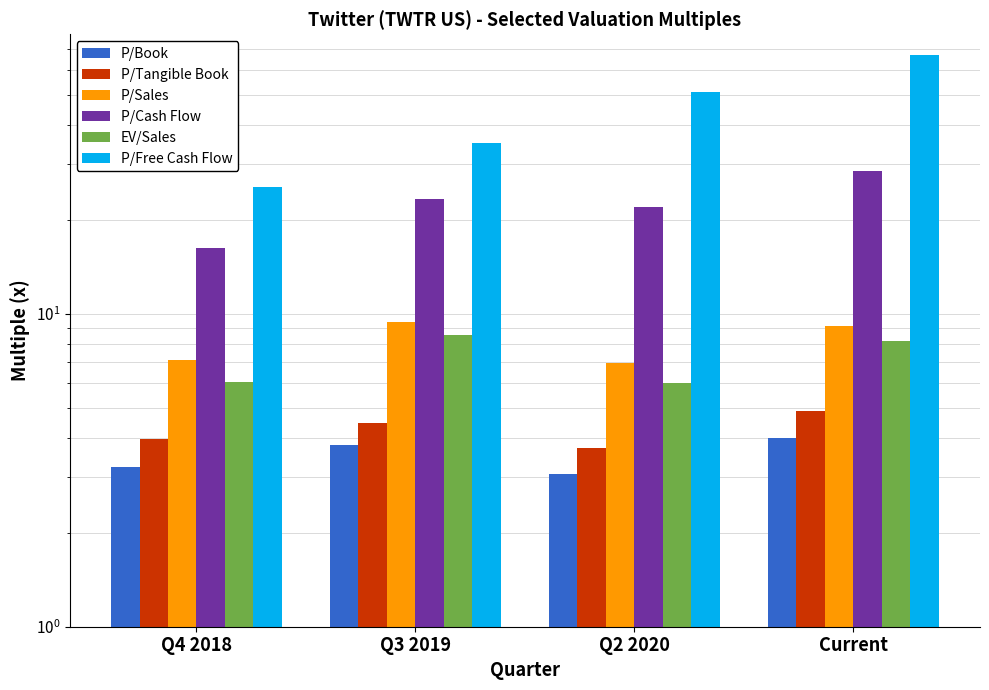

How many data points in P/Sales are above 9?

2